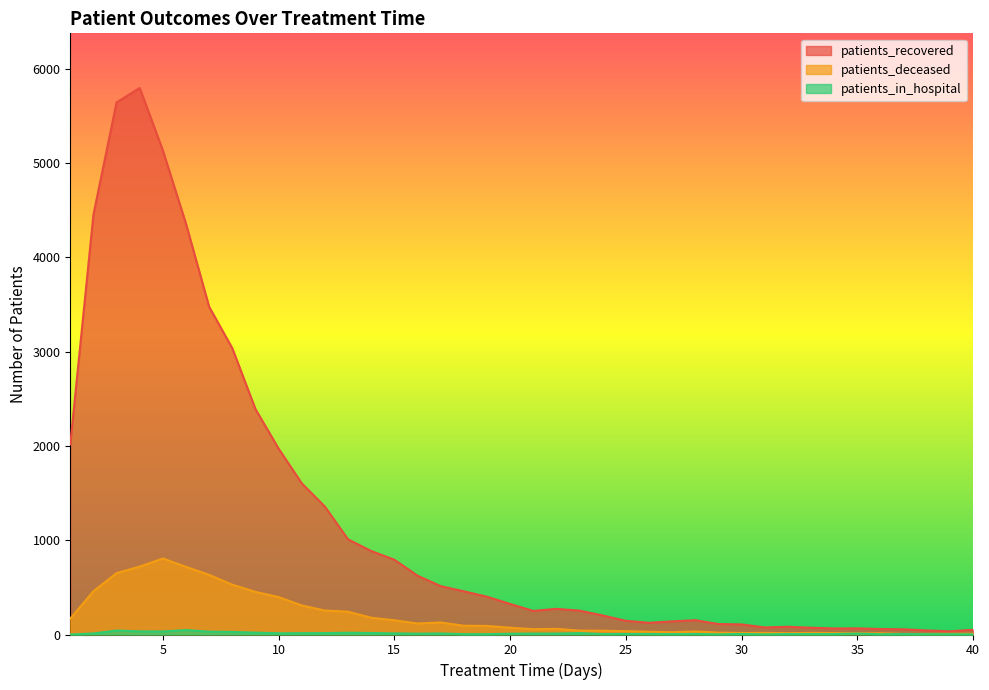

The value of patients_in_hospital at 28 is 2. True or false?

False